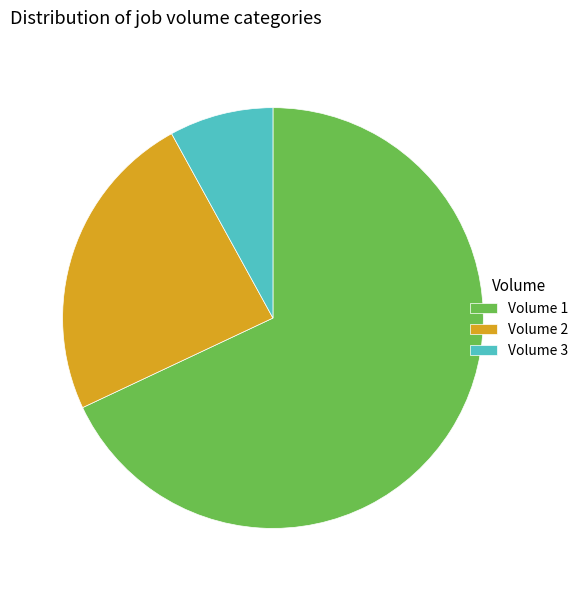

Is there any slice that represents more than half of the pie?

Yes